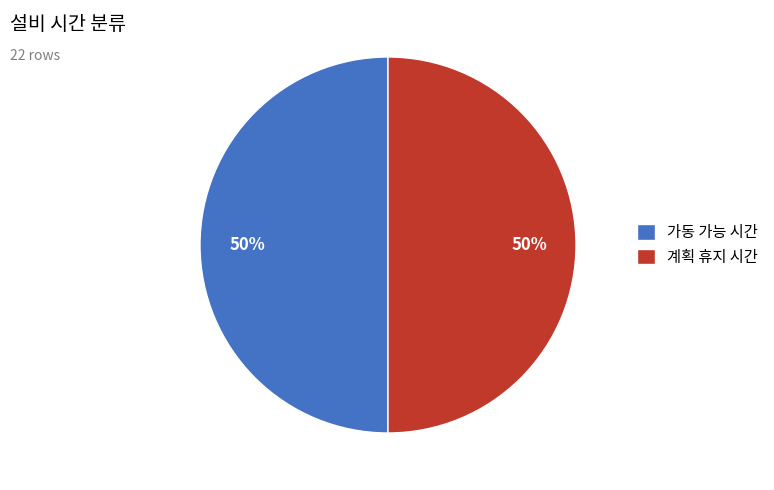

Approximately how many times larger is the value at 계획 휴지 시간 compared to 가동 가능 시간?

1.0